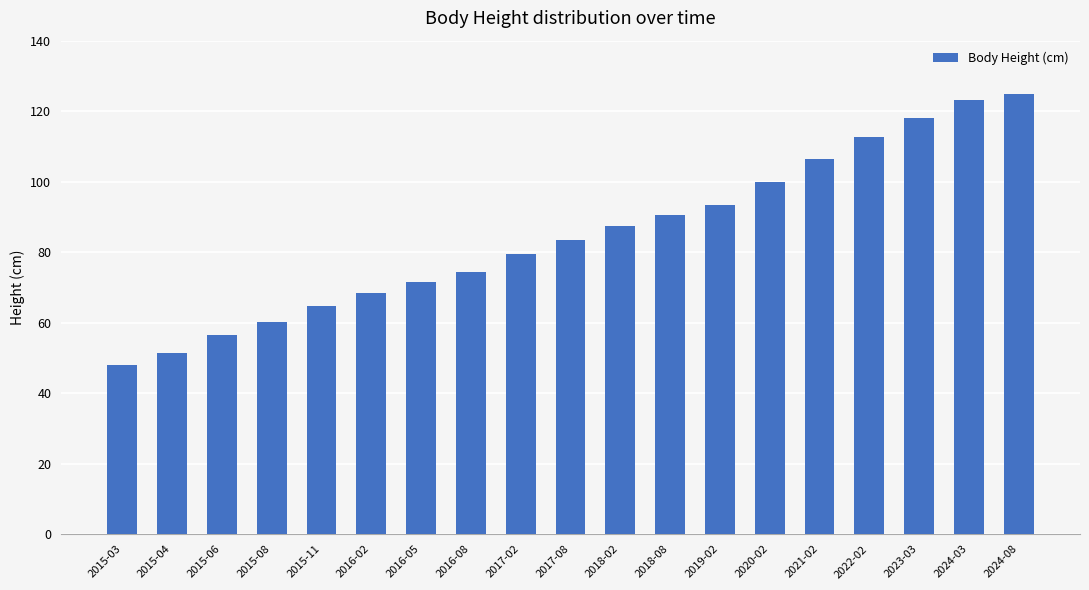

What is the sum of the values at 2015-06 and 2020-02?

156.3